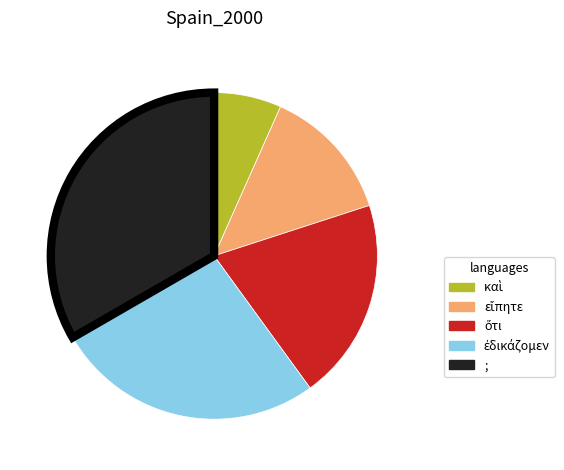

Is there a majority slice in this chart?

No